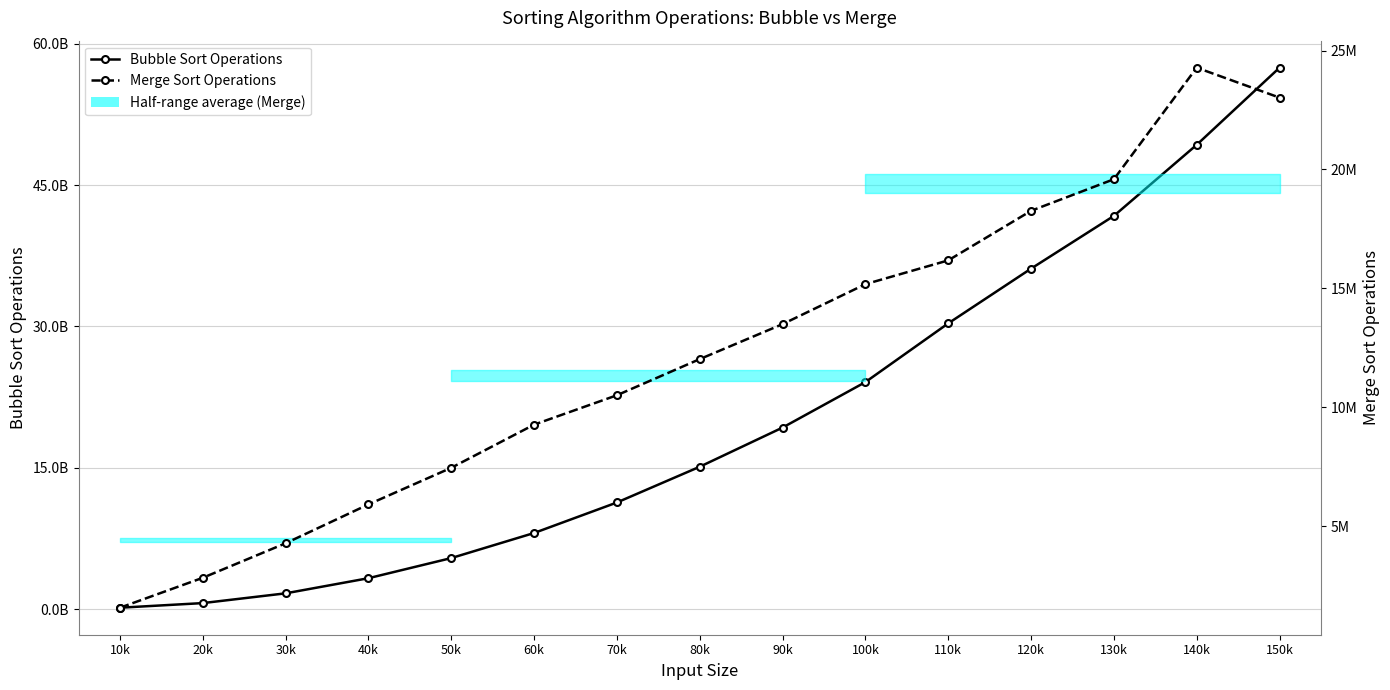

Reading left to right, transcribe all the data shown in this chart.

Bubble Sort Operations: 10k=150569967.5	20k=641403275.0	30k=1676885555.0	40k=3282649190.0	50k=5419191770.0	60k=8080727285.0	70k=11318668030.0	80k=15112367682.5	90k=19268886697.5	100k=24094782492.5	110k=30327774675.0	120k=36136424737.5	130k=41733899280.0	140k=49279006737.5	150k=57463566632.5
Merge Sort Operations: 10k=1567853.0	20k=2826512.5	30k=4278597.5	40k=5912792.5	50k=7452922.5	60k=9267660.0	70k=10504050.0	80k=12024157.5	90k=13494882.5	100k=15175617.5	110k=16177037.5	120k=18261467.5	130k=19589897.5	140k=24281947.5	150k=23021372.5